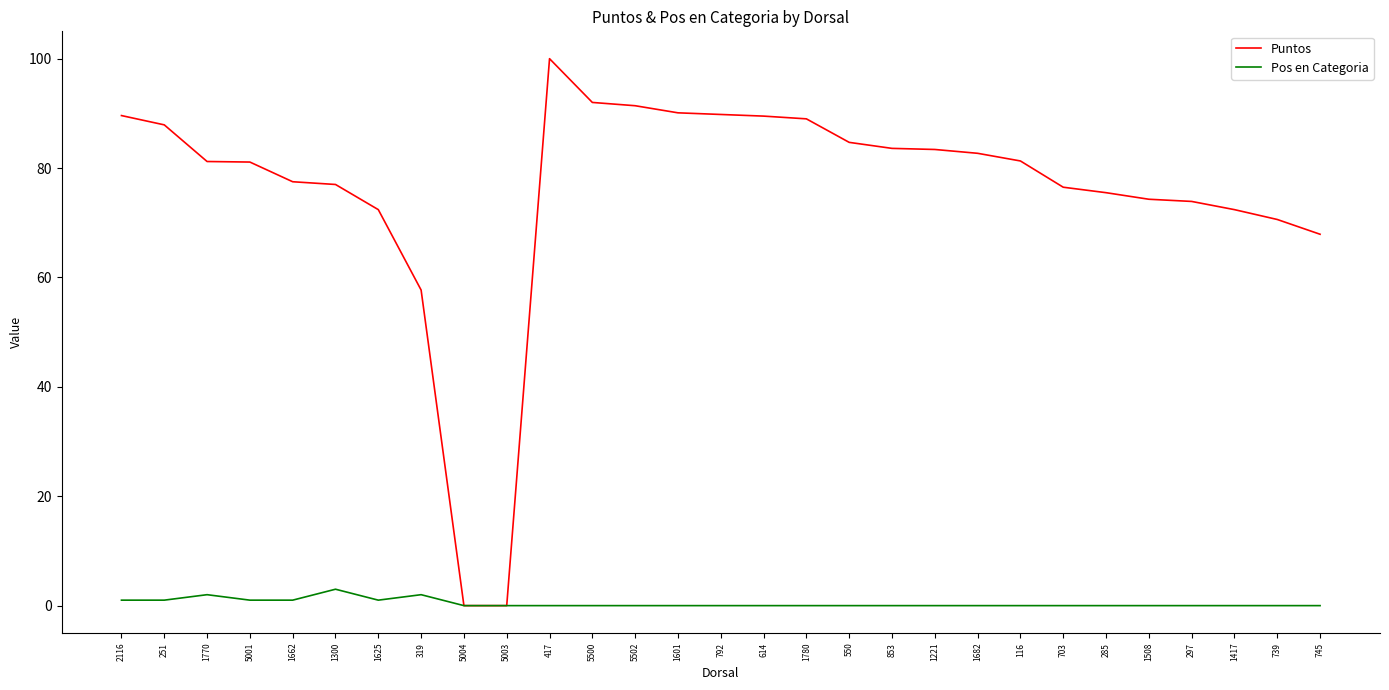

How many lines are shown in the chart?

2